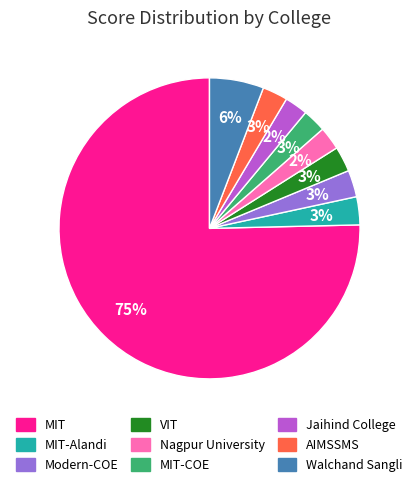

To the nearest percent, what is the difference between the largest and smallest slice percentages?

73%